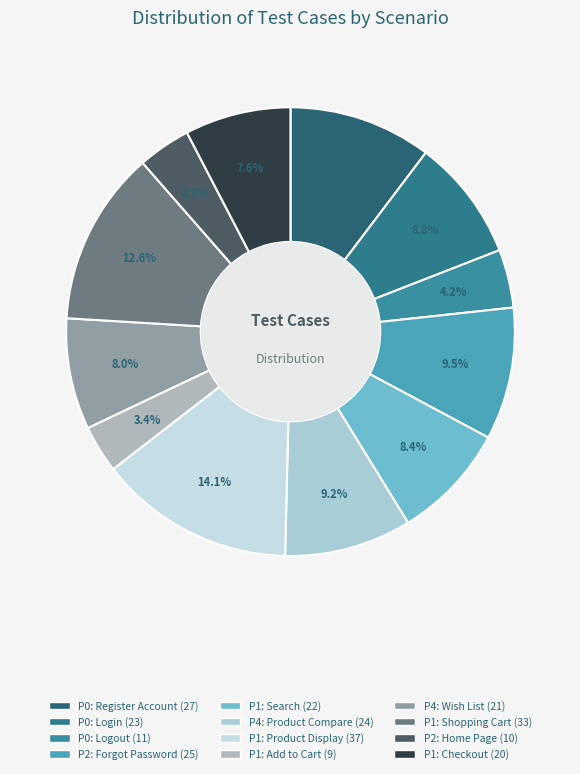

Between P0: Register Account and P1: Add to Cart, which is larger?

P0: Register Account